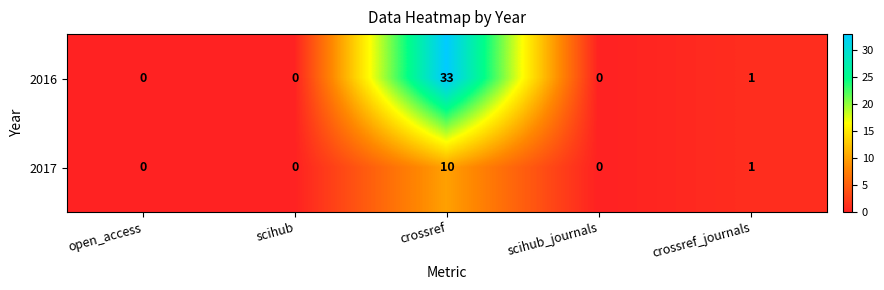

How many positive values does the 2016 series have?

2